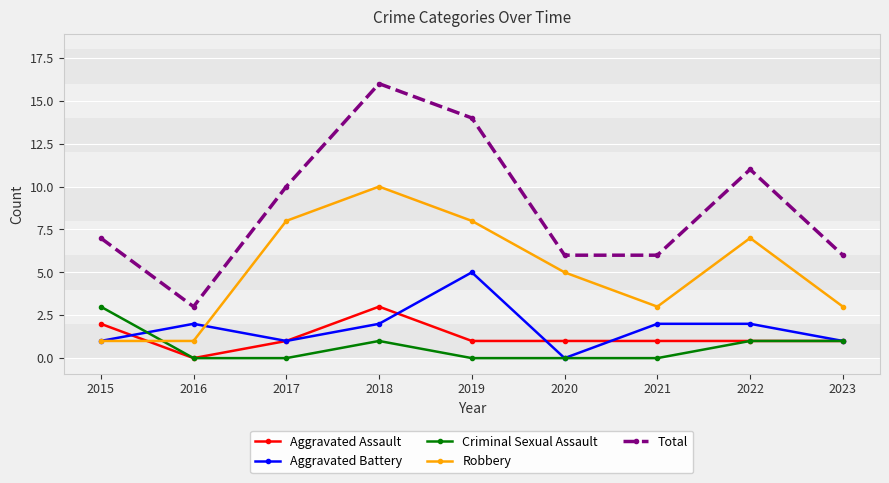

Between 2017 and 2021, which series saw the biggest shift?

Robbery